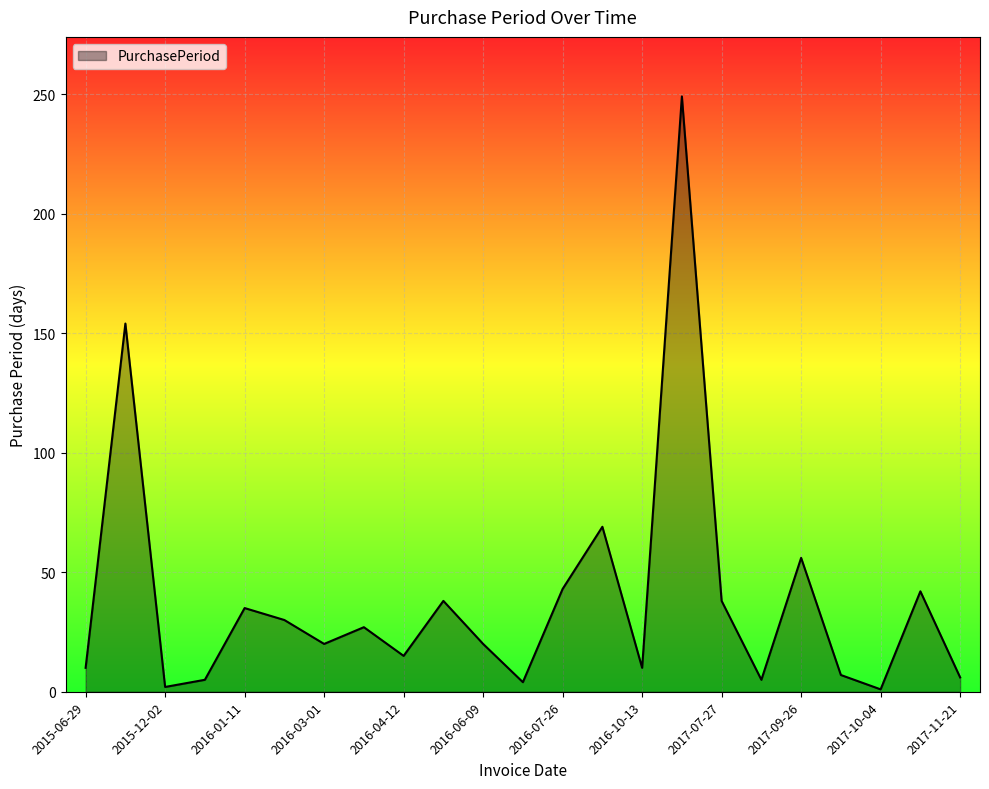

What is the difference between the maximum and minimum values?

248